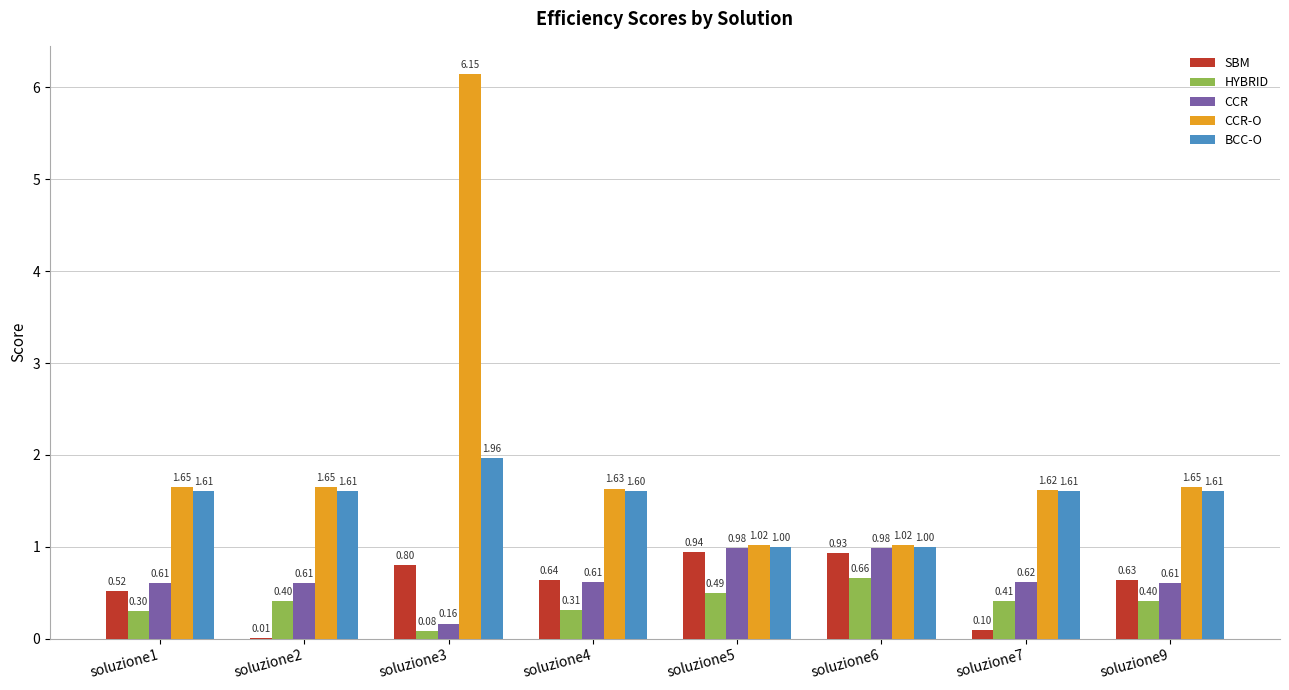

What is the difference between the HYBRID values at soluzione5 and soluzione2?

0.1